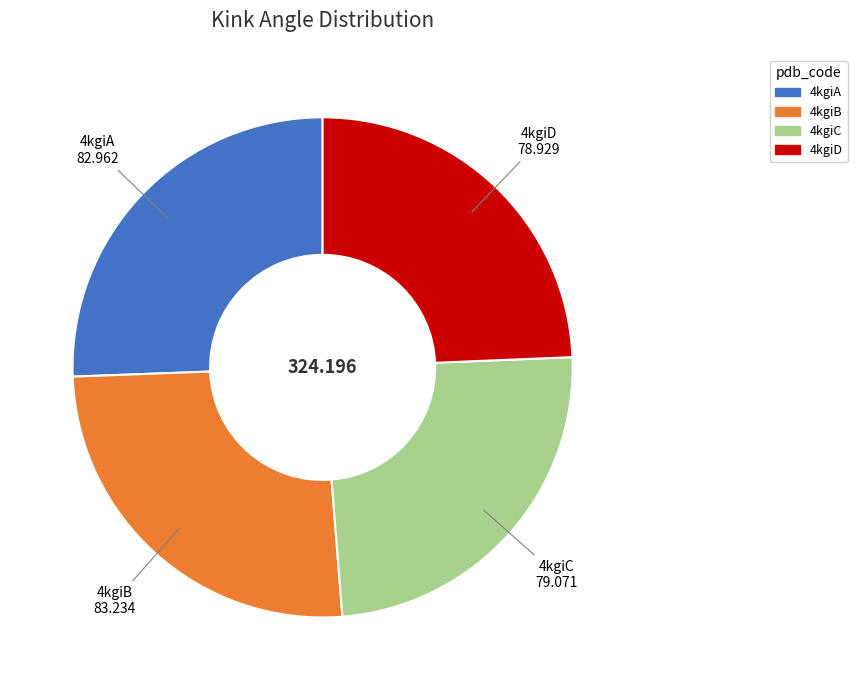

Is there any slice that represents more than half of the pie?

No